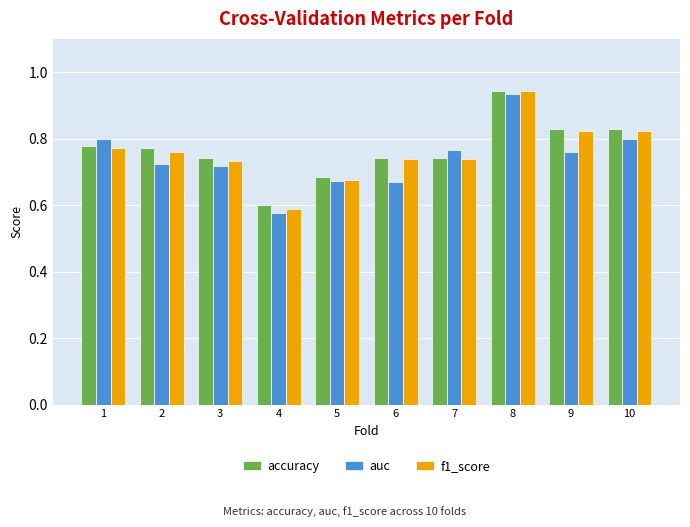

How many data points does each series have?

10